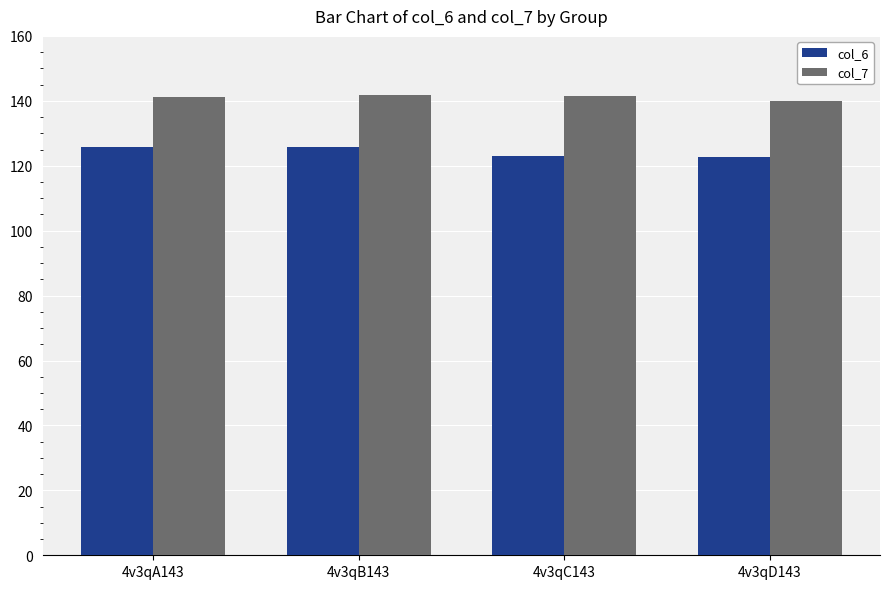

What is the difference between the maximum and second lowest values in the col_7 series?

0.4